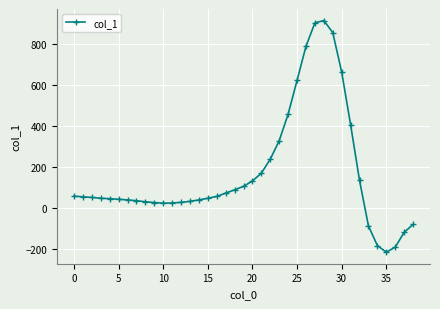

What is the value of the 4th point from the left?

48